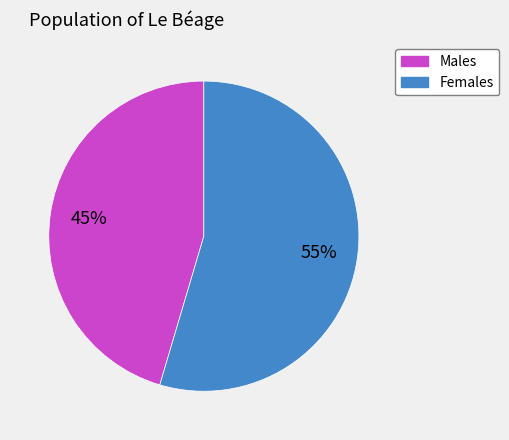

Does any single category account for the majority?

Yes